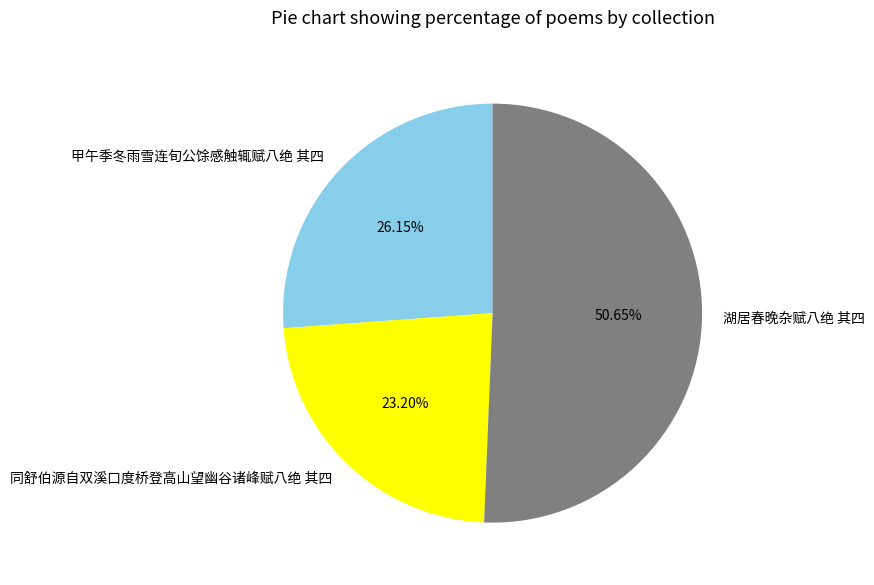

What is the total percentage of 甲午季冬雨雪连旬公馀感触辄赋八绝 其四 and 湖居春晚杂赋八绝 其四?

76.8%